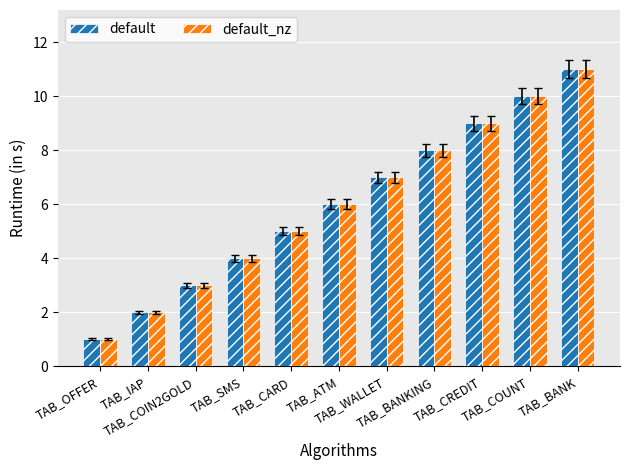

How many data points does each series have?

11